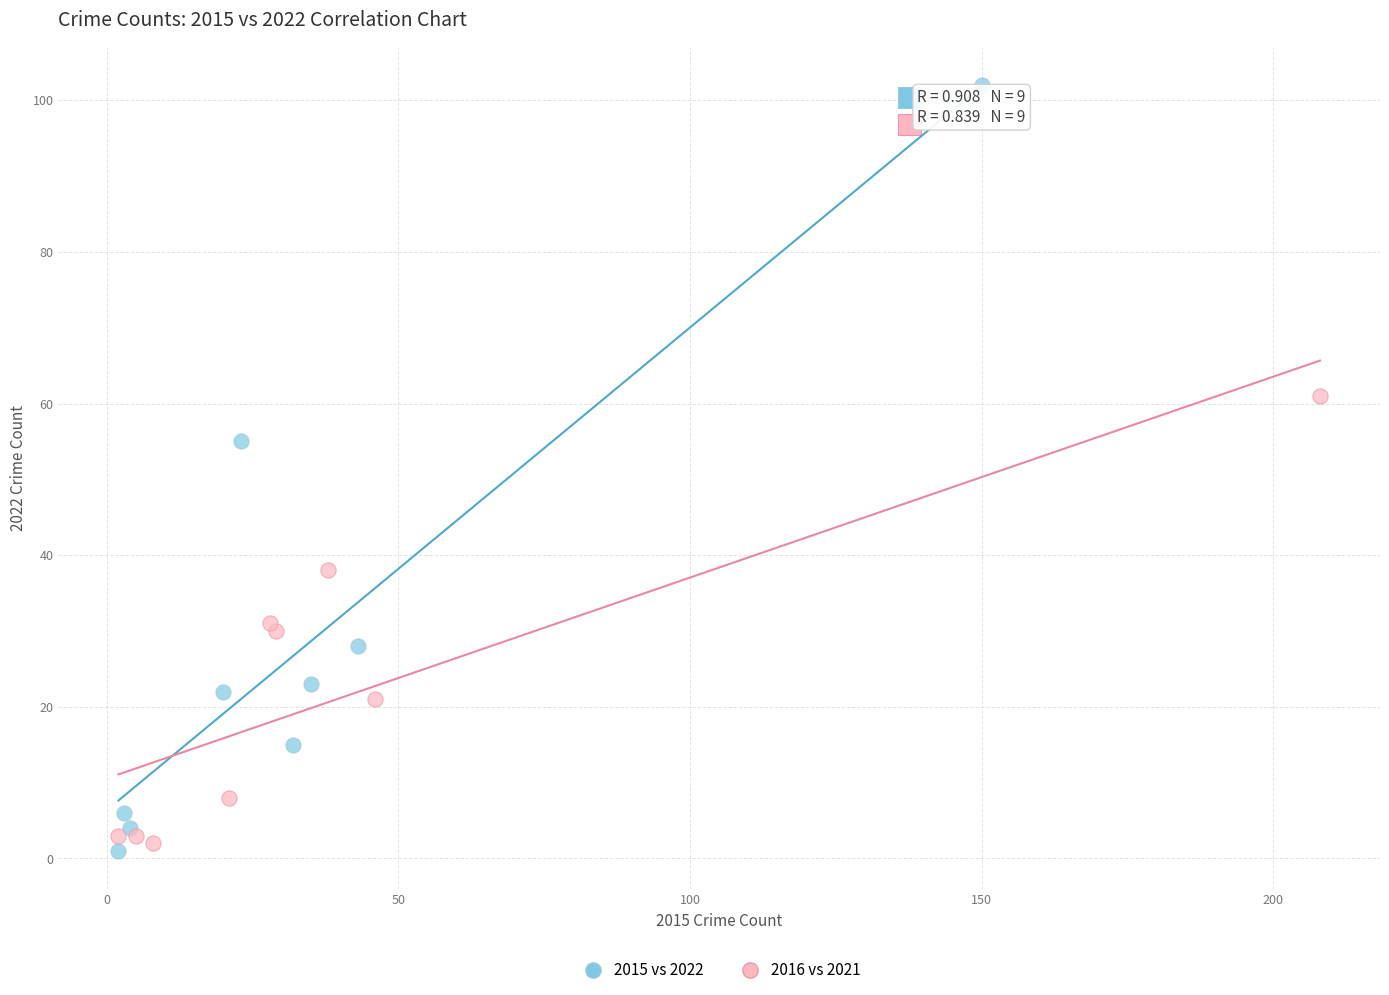

Which series reaches the maximum Y coordinate?

2015 vs 2022